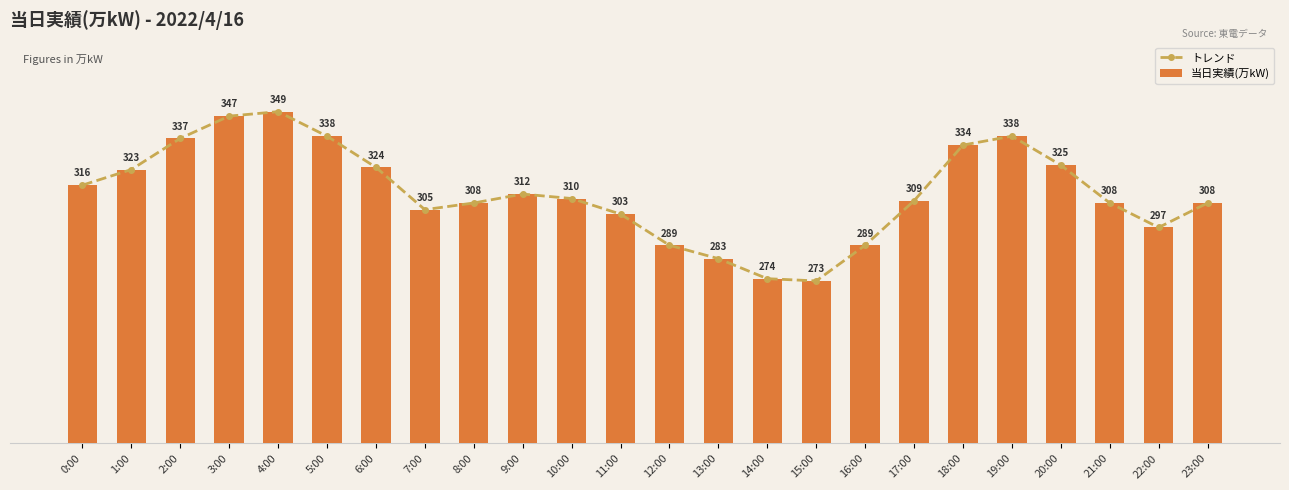

The 当日実績(万kW) series shows 477 at 22:00. True or false?

False